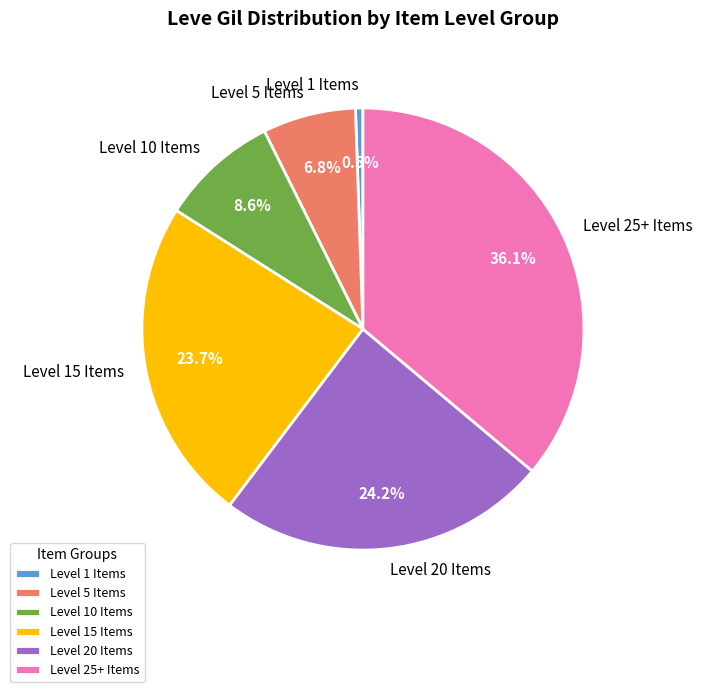

Which slice is the largest?

Level 25+ Items